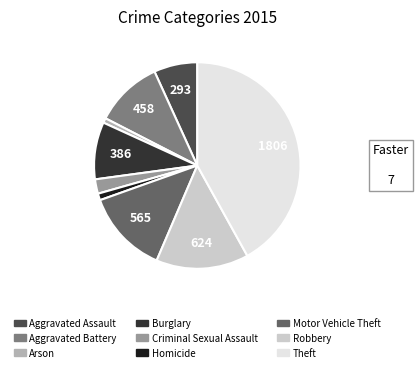

What is the ratio of the value at Robbery to the value at Aggravated Assault?

2.1